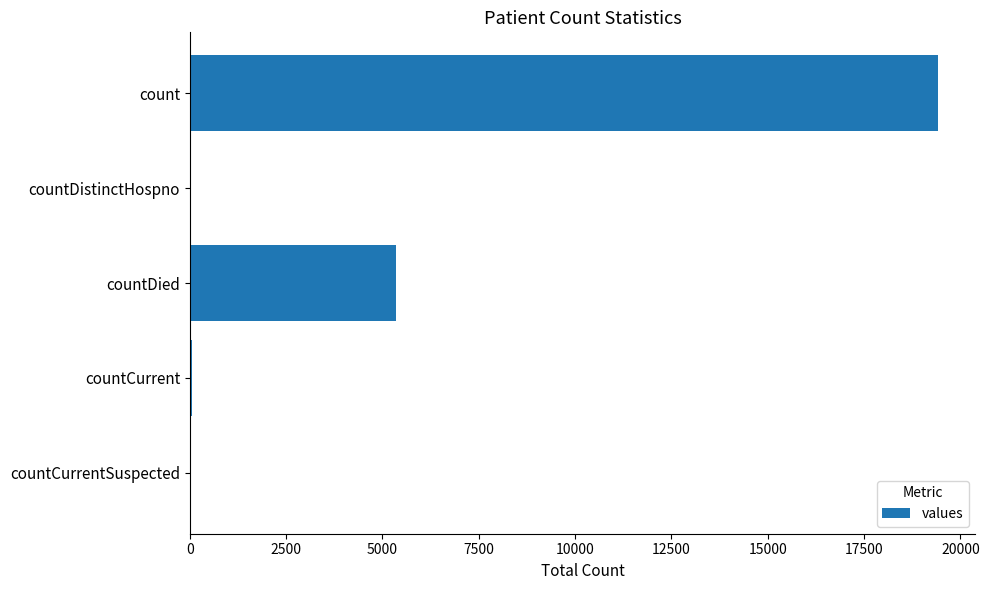

The chart shows a value of 5357 at countDied. True or false?

True